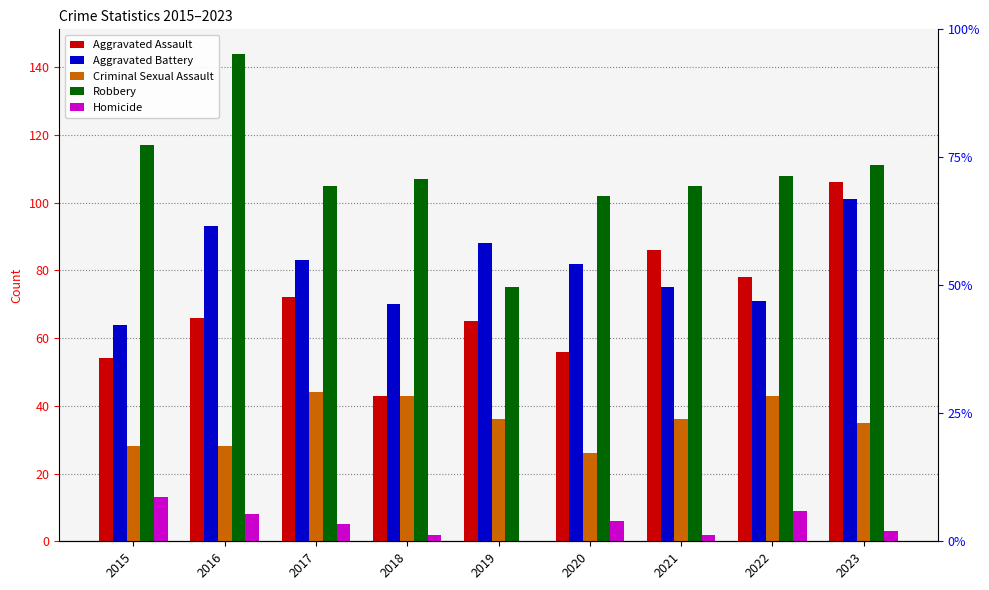

What is the average value of the Aggravated Assault series?

70